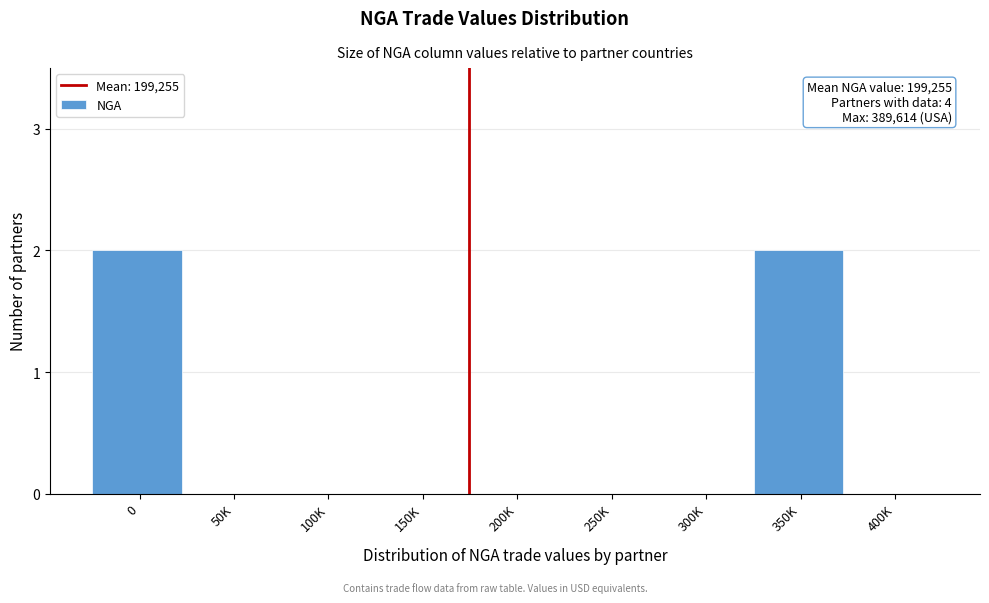

Reading right to left, transcribe all the data shown in this chart.

400K=0	350K=2	300K=0	250K=0	200K=0	150K=0	100K=0	50K=0	0=2